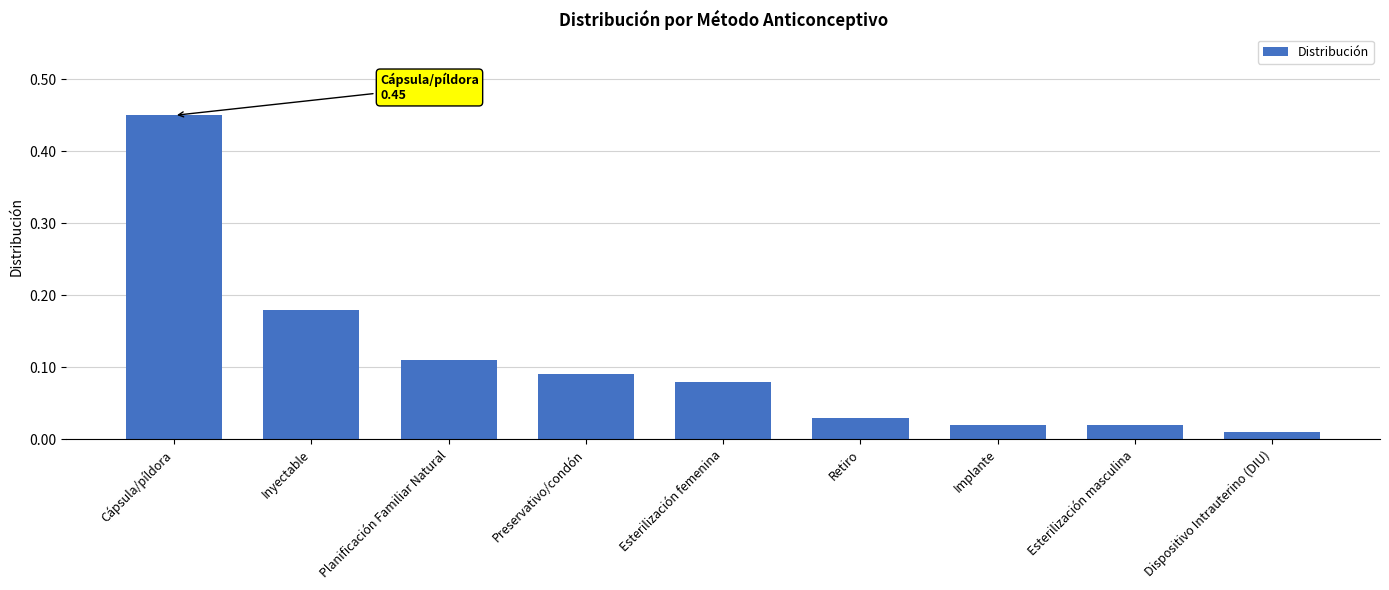

How many data points does each series have?

9